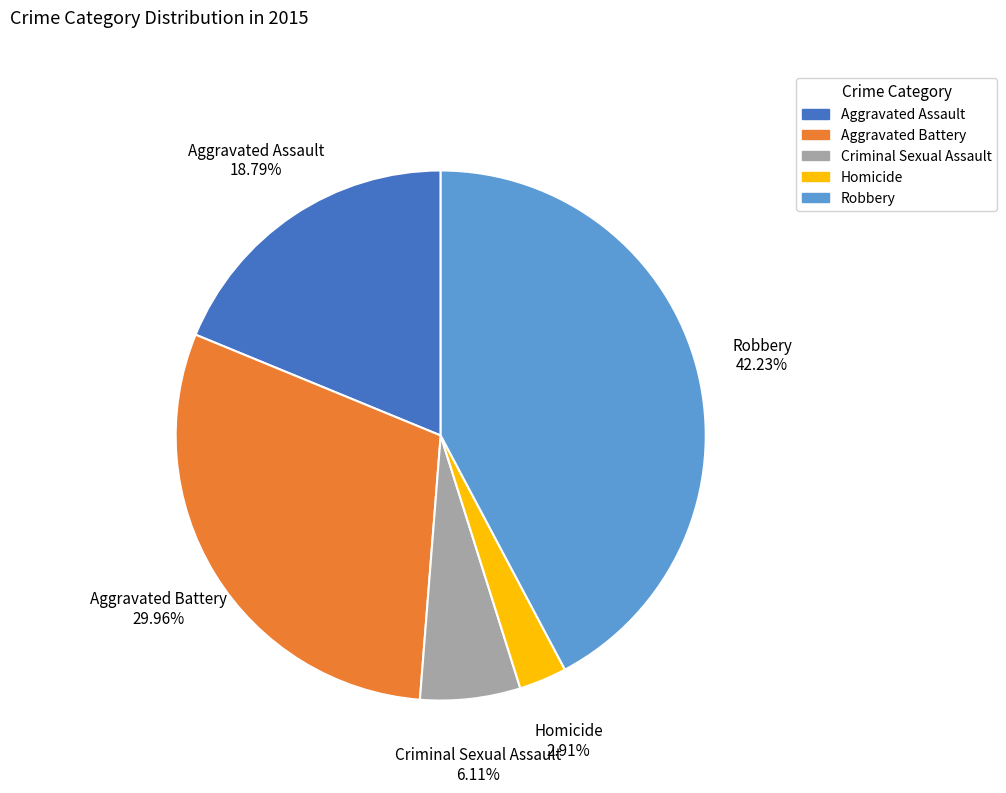

How many segments does this pie chart have?

5